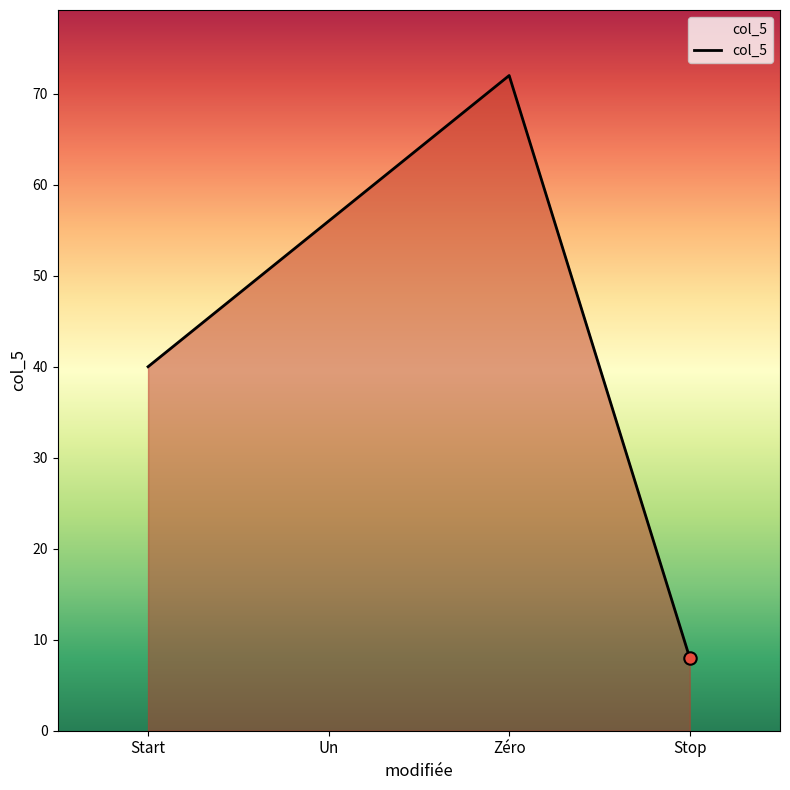

Between Stop and Un, which is larger?

Un